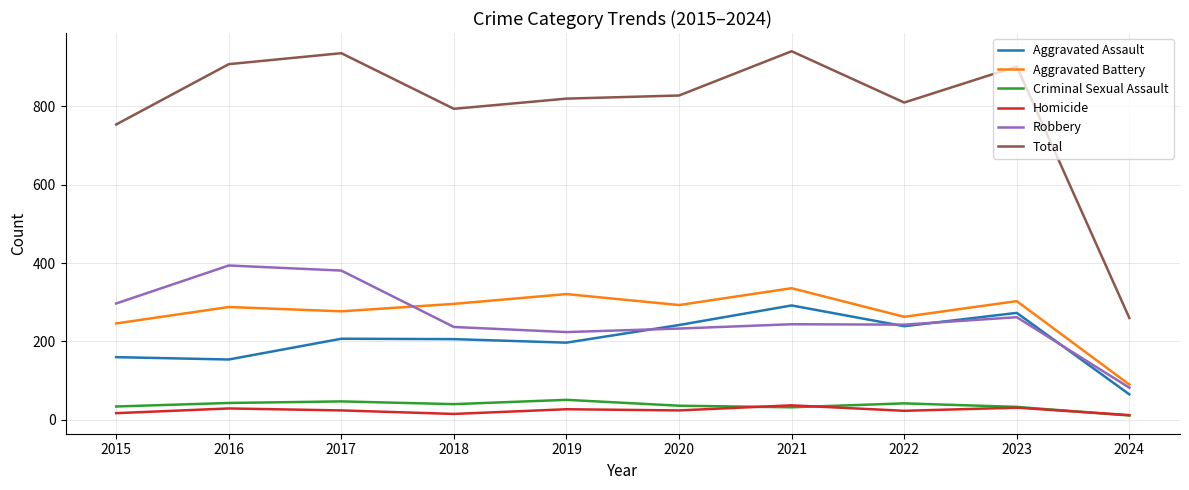

What is the smallest value displayed?

11